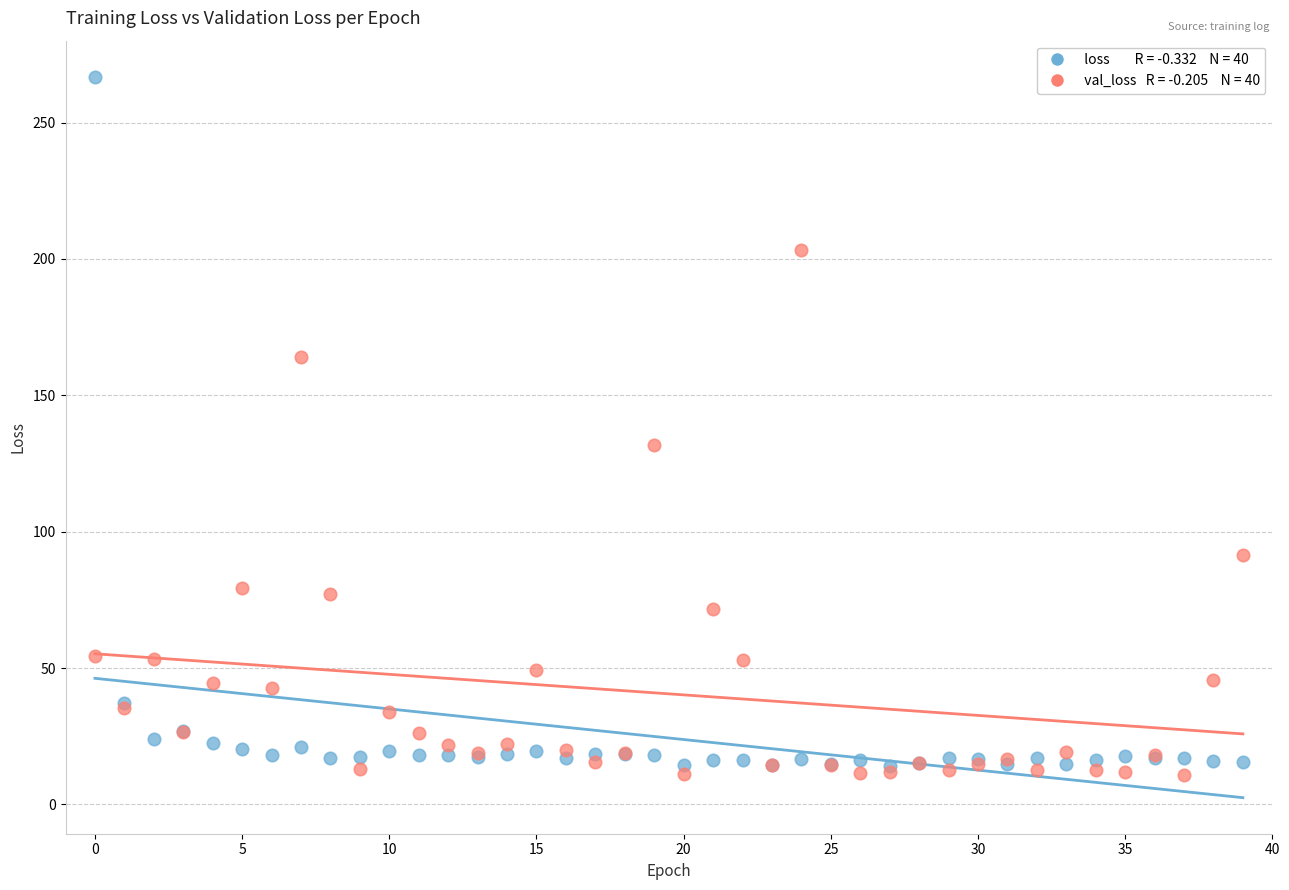

Across all series, what Y value is closest to 138?

131.9